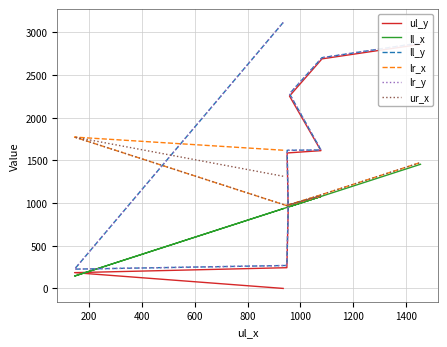

Count the number of data series in this chart.

6